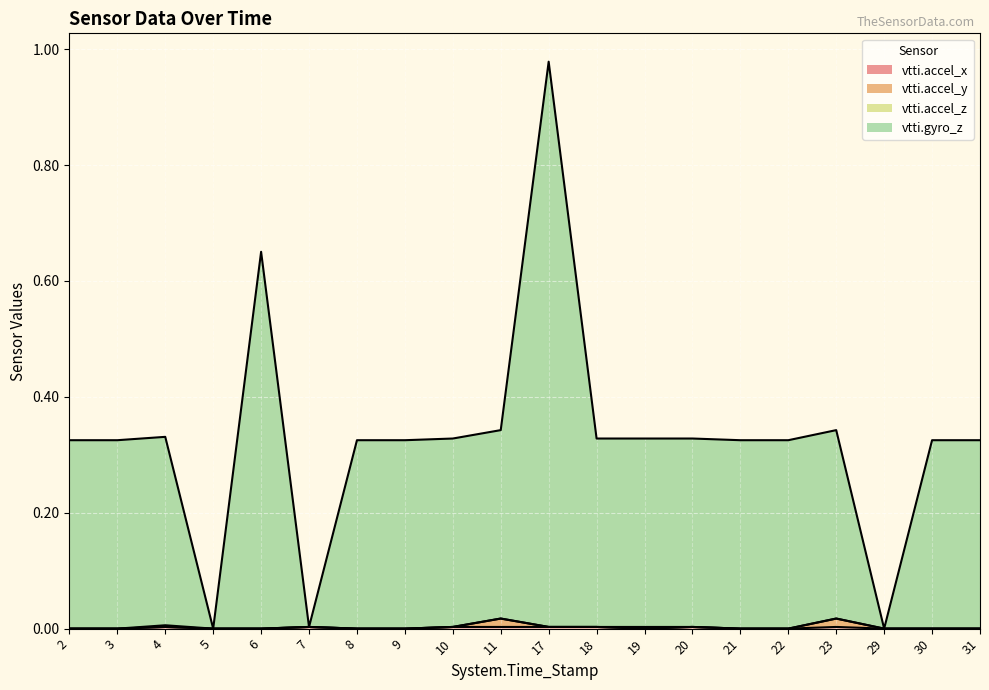

How many categories are shown in the chart?

20